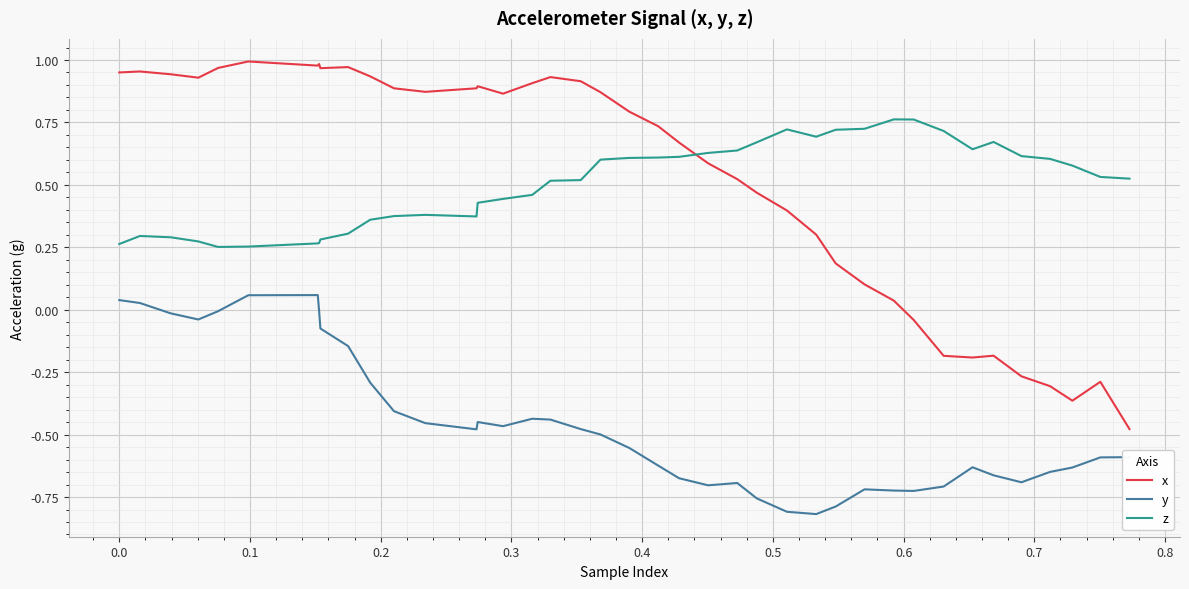

True or false: y and z cross at least once.

False